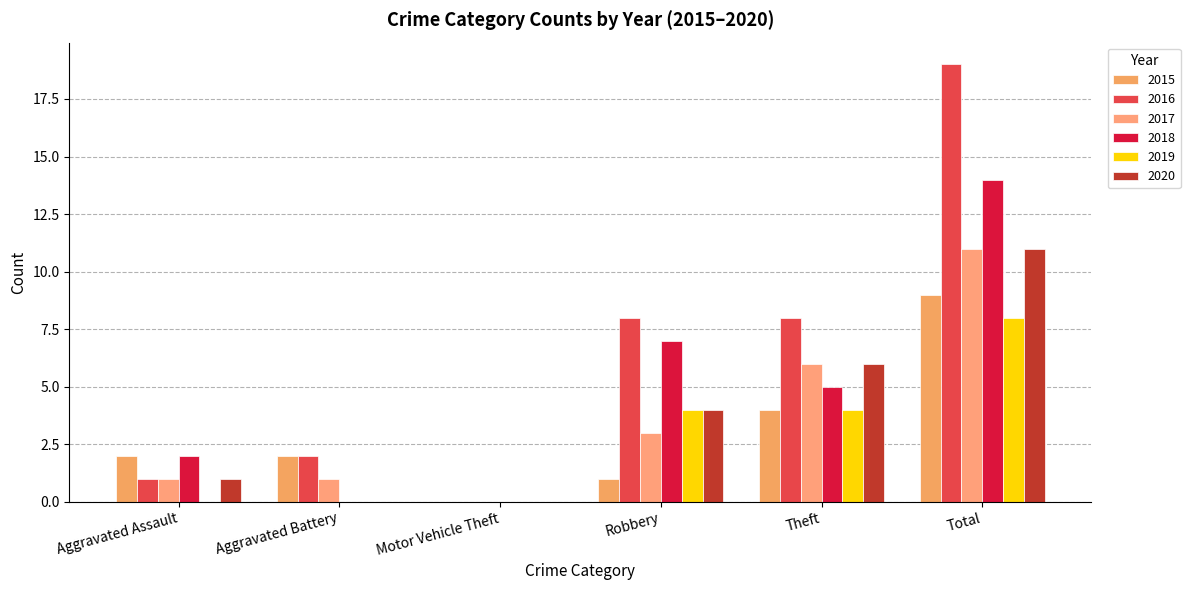

List the labels in order of 2017 value, largest first.

Total, Theft, Robbery, Aggravated Assault, Aggravated Battery, Motor Vehicle Theft